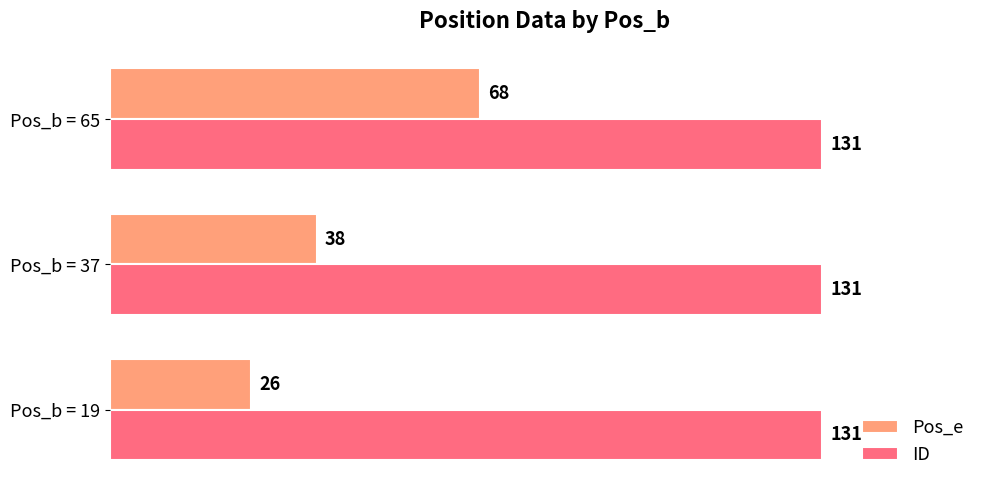

Which series has the largest total across all categories?

ID